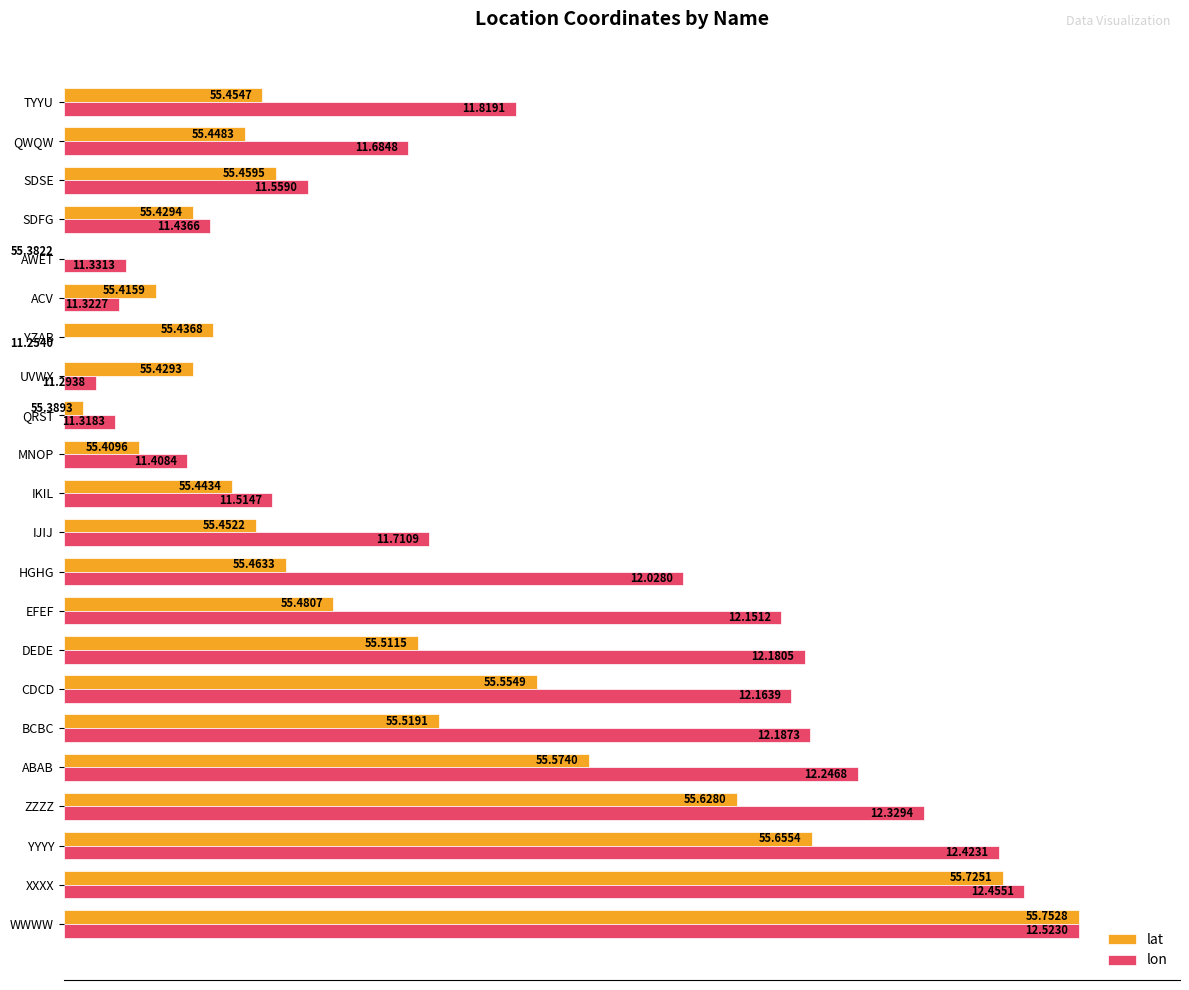

What are all the series names shown in the legend?

lat, lon